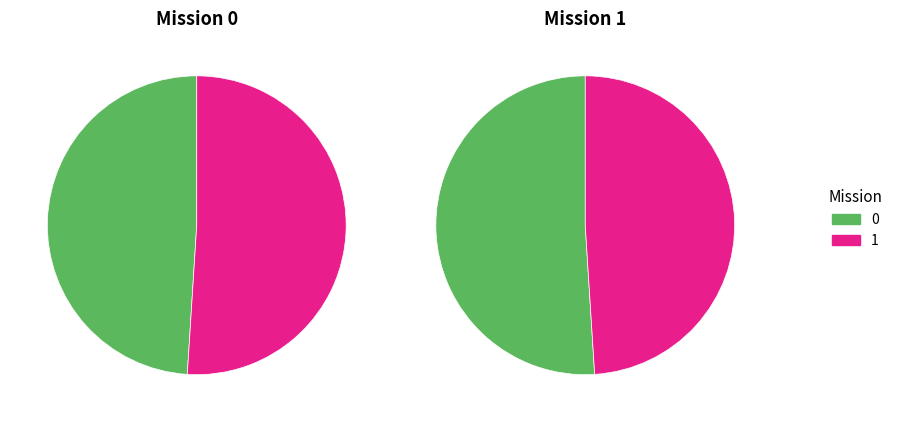

How many slices are in this pie chart?

2